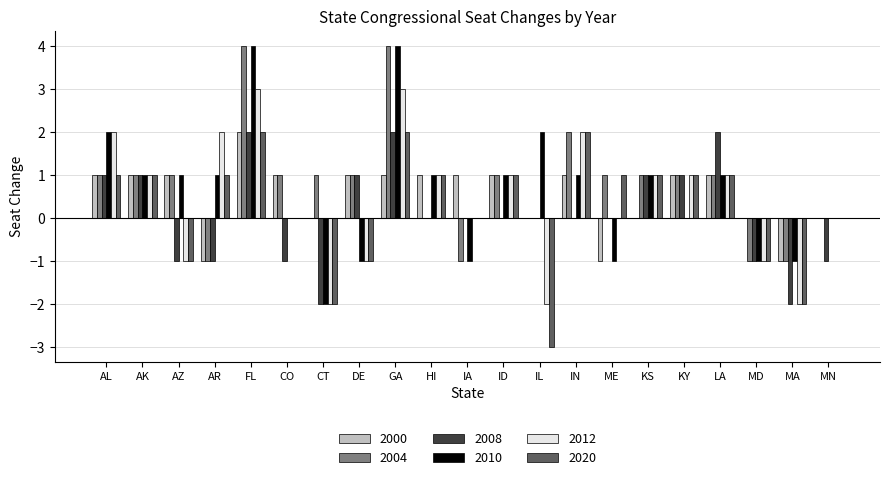

Reading left to right, transcribe all the data shown in this chart.

2000: AL=1	AK=1	AZ=1	AR=-1	FL=2	CO=1	CT=0	DE=1	GA=1	HI=1	IA=1	ID=1	IL=0	IN=1	ME=-1	KS=0	KY=1	LA=1	MD=0	MA=-1	MN=0
2004: AL=1	AK=1	AZ=1	AR=-1	FL=4	CO=1	CT=1	DE=1	GA=4	HI=0	IA=-1	ID=1	IL=0	IN=2	ME=1	KS=1	KY=1	LA=1	MD=-1	MA=-1	MN=0
2008: AL=1	AK=1	AZ=-1	AR=-1	FL=2	CO=-1	CT=-2	DE=1	GA=2	HI=0	IA=0	ID=0	IL=0	IN=0	ME=0	KS=1	KY=1	LA=2	MD=-1	MA=-2	MN=-1
2010: AL=2	AK=1	AZ=1	AR=1	FL=4	CO=0	CT=-2	DE=-1	GA=4	HI=1	IA=-1	ID=1	IL=2	IN=1	ME=-1	KS=1	KY=0	LA=1	MD=-1	MA=-1	MN=0
2012: AL=2	AK=1	AZ=-1	AR=2	FL=3	CO=0	CT=-2	DE=-1	GA=3	HI=1	IA=0	ID=1	IL=-2	IN=2	ME=0	KS=1	KY=1	LA=1	MD=-1	MA=-2	MN=0
2020: AL=1	AK=1	AZ=-1	AR=1	FL=2	CO=0	CT=-2	DE=-1	GA=2	HI=1	IA=0	ID=1	IL=-3	IN=2	ME=1	KS=1	KY=1	LA=1	MD=-1	MA=-2	MN=0